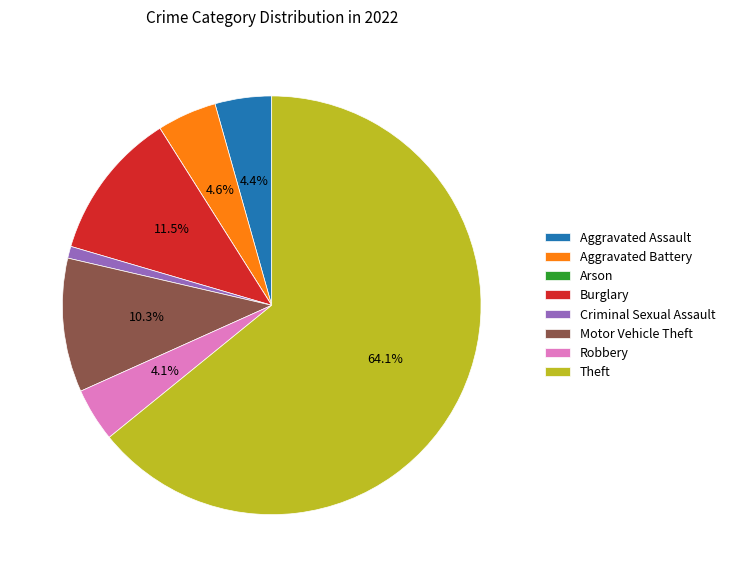

Combined, do Burglary and Aggravated Assault account for over 50%?

No